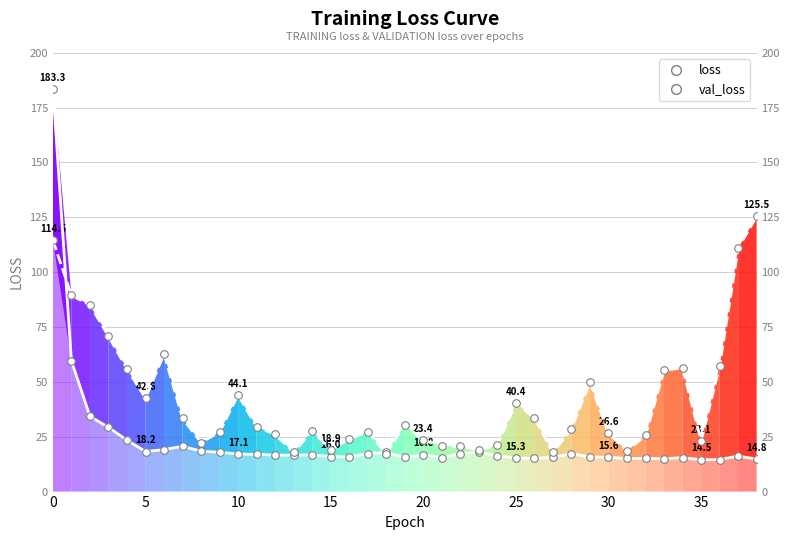

What are all the series names shown in the legend?

loss, val_loss